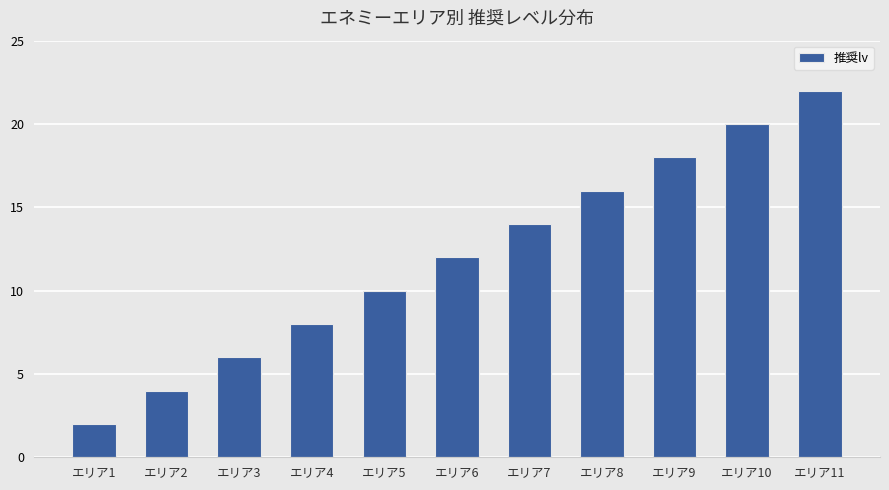

What is the average value?

12